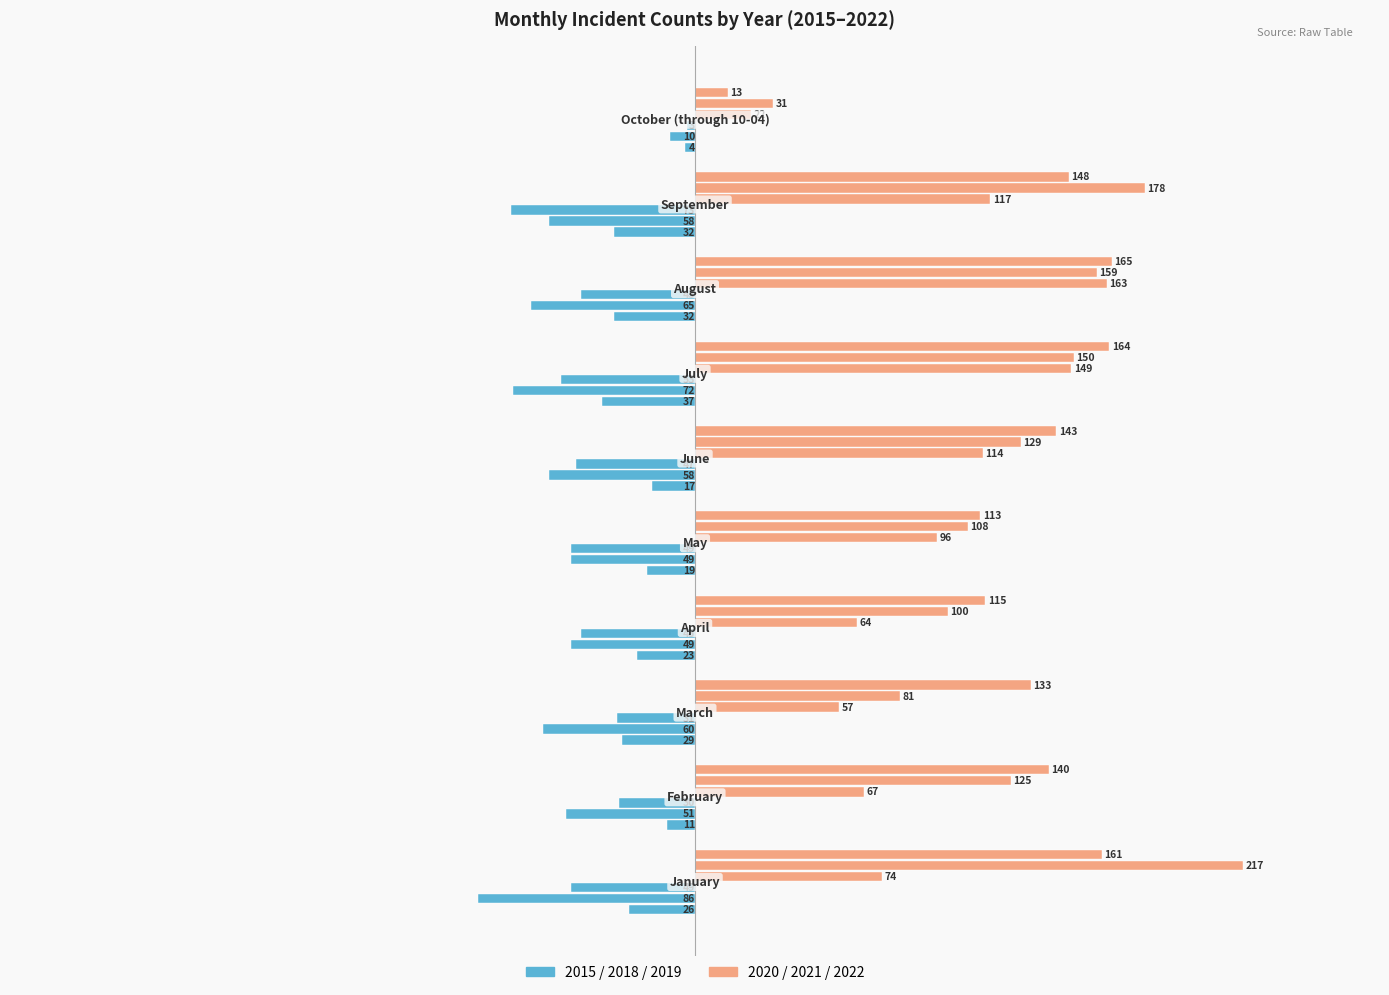

Is it true that 2019 equals -47 at June?

True